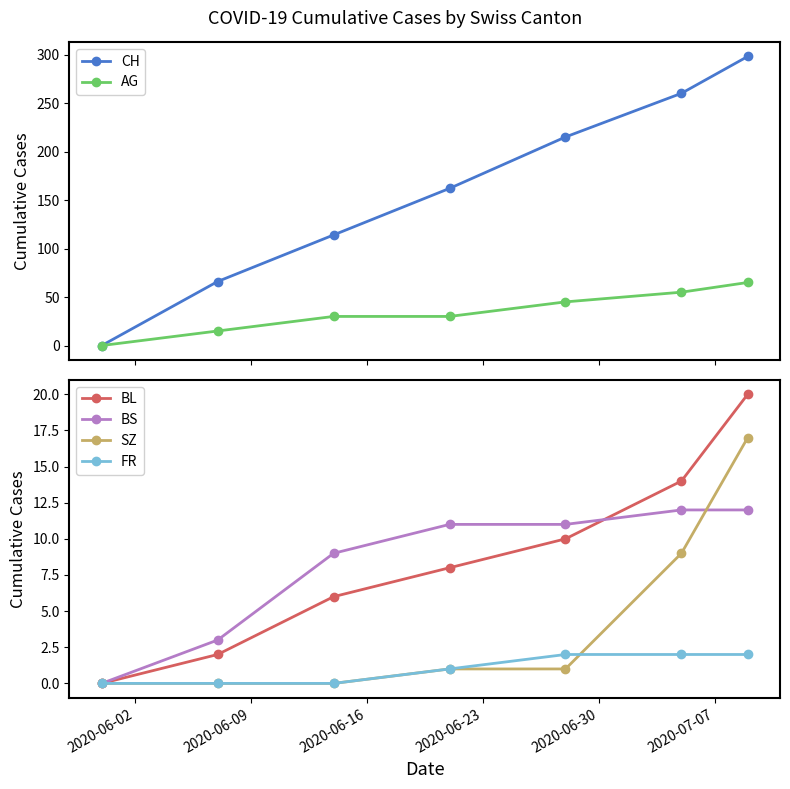

What is the value of the FR point at the 5th from the left?

2